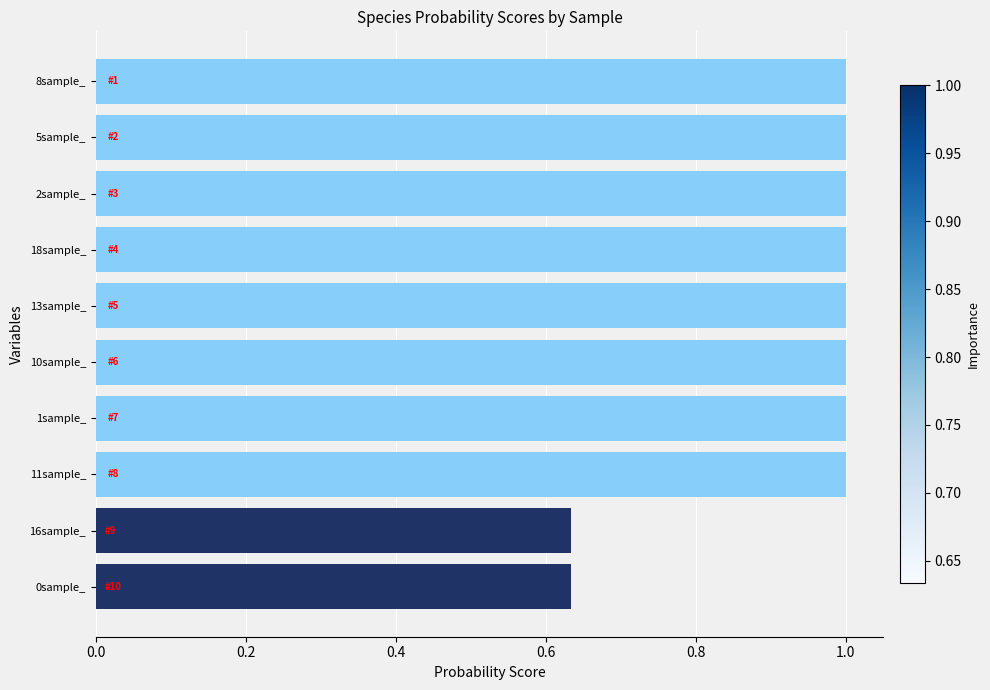

Approximately how many times larger is the value at 11sample_ compared to 5sample_?

1.0